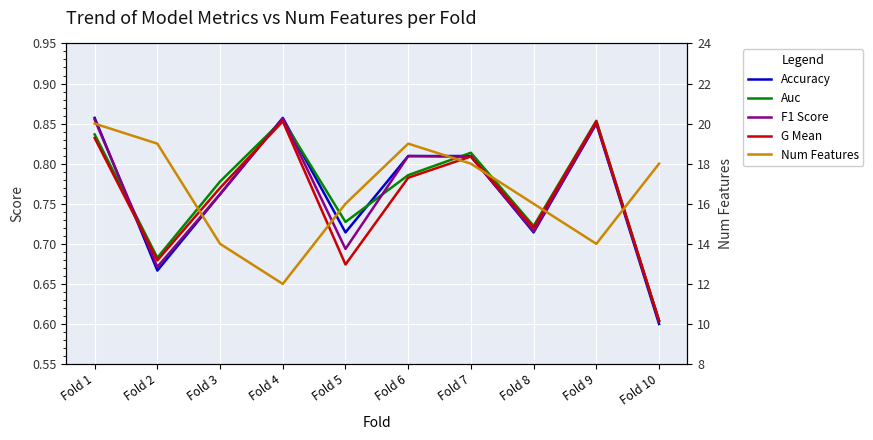

True or false: F1 Score has a value of 0.6 at Fold 10.

True